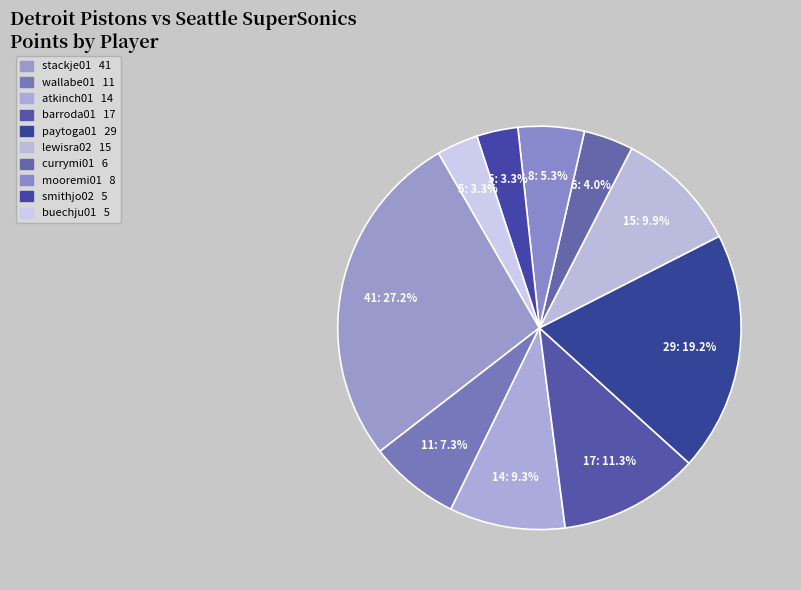

Is there a majority slice in this chart?

No